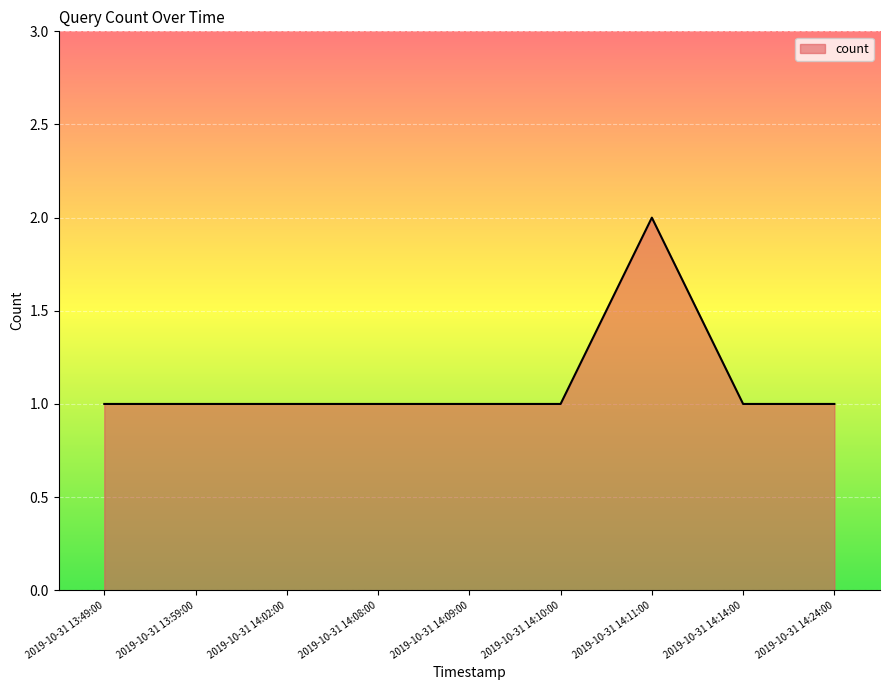

Reading left to right, what are all the values shown in this chart?

2019-10-31 13:49:00=1	2019-10-31 13:59:00=1	2019-10-31 14:02:00=1	2019-10-31 14:08:00=1	2019-10-31 14:09:00=1	2019-10-31 14:10:00=1	2019-10-31 14:11:00=2	2019-10-31 14:14:00=1	2019-10-31 14:24:00=1